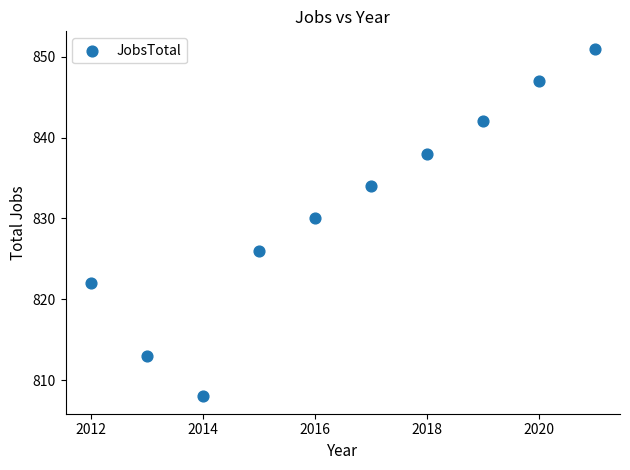

What is the average Y value?

831